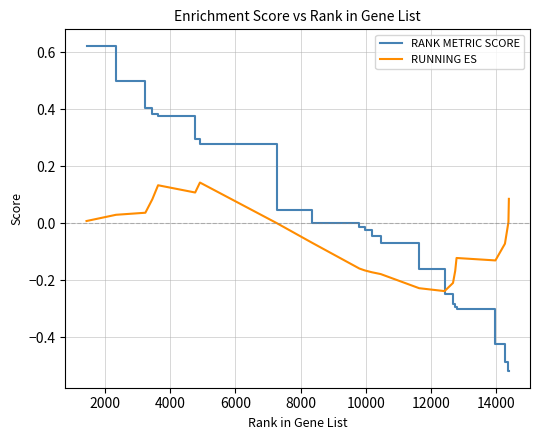

Which series has the largest range (max minus min)?

RANK METRIC SCORE